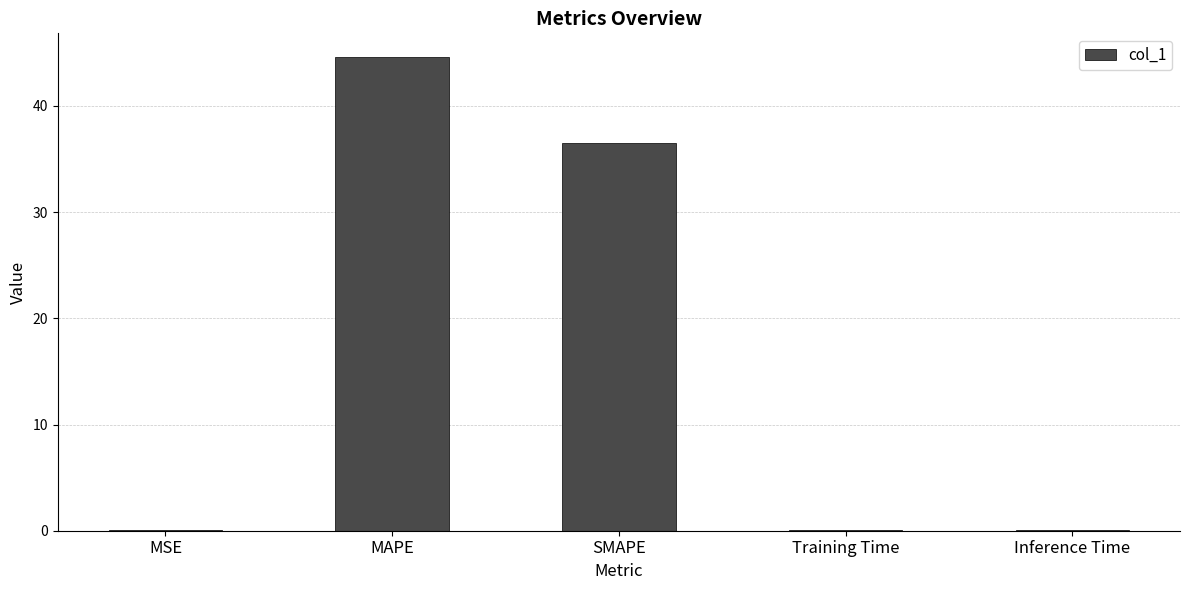

Are the bars horizontal?

No